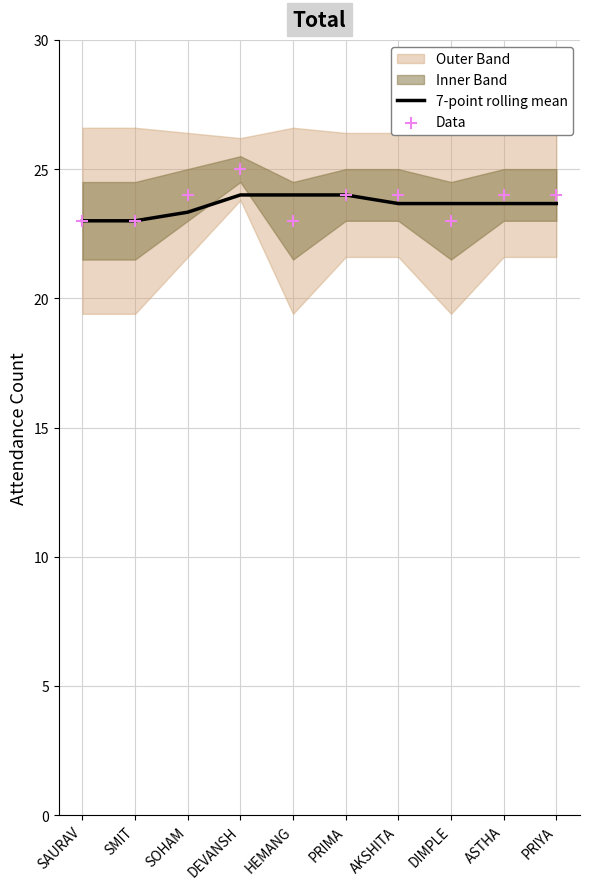

What is the total value across all series at DEVANSH?

49.0